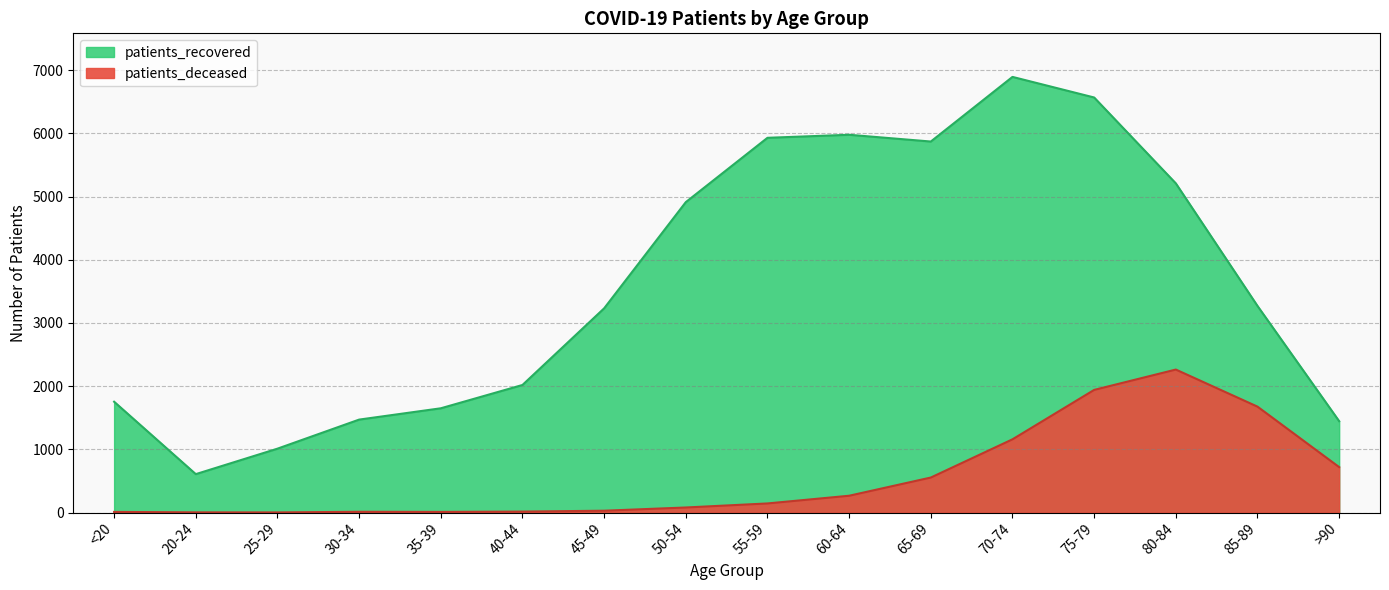

At which category is the sum across all series the highest?

75-79